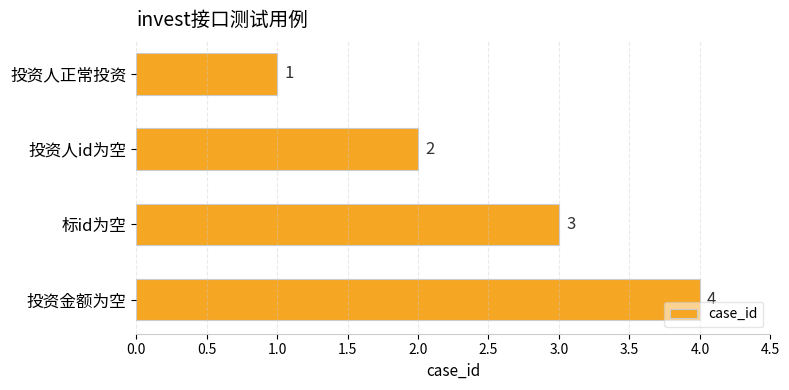

Between 投资金额为空 and 标id为空, which is larger?

投资金额为空